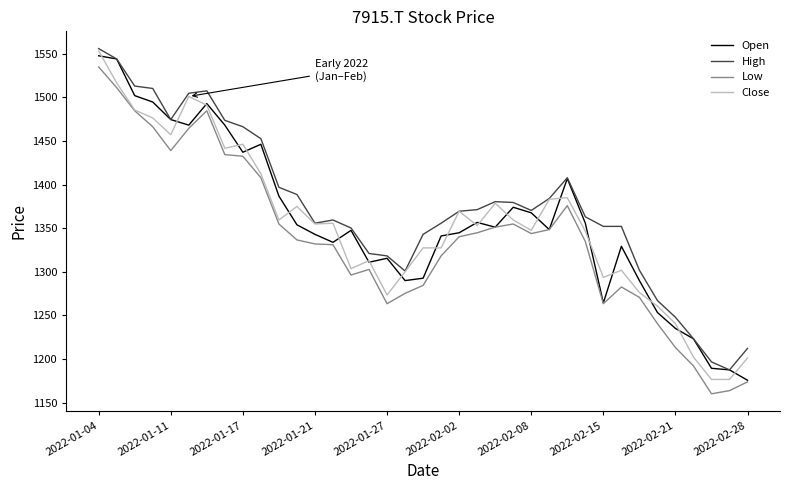

What is the minimum value shown in the chart?

1160.0